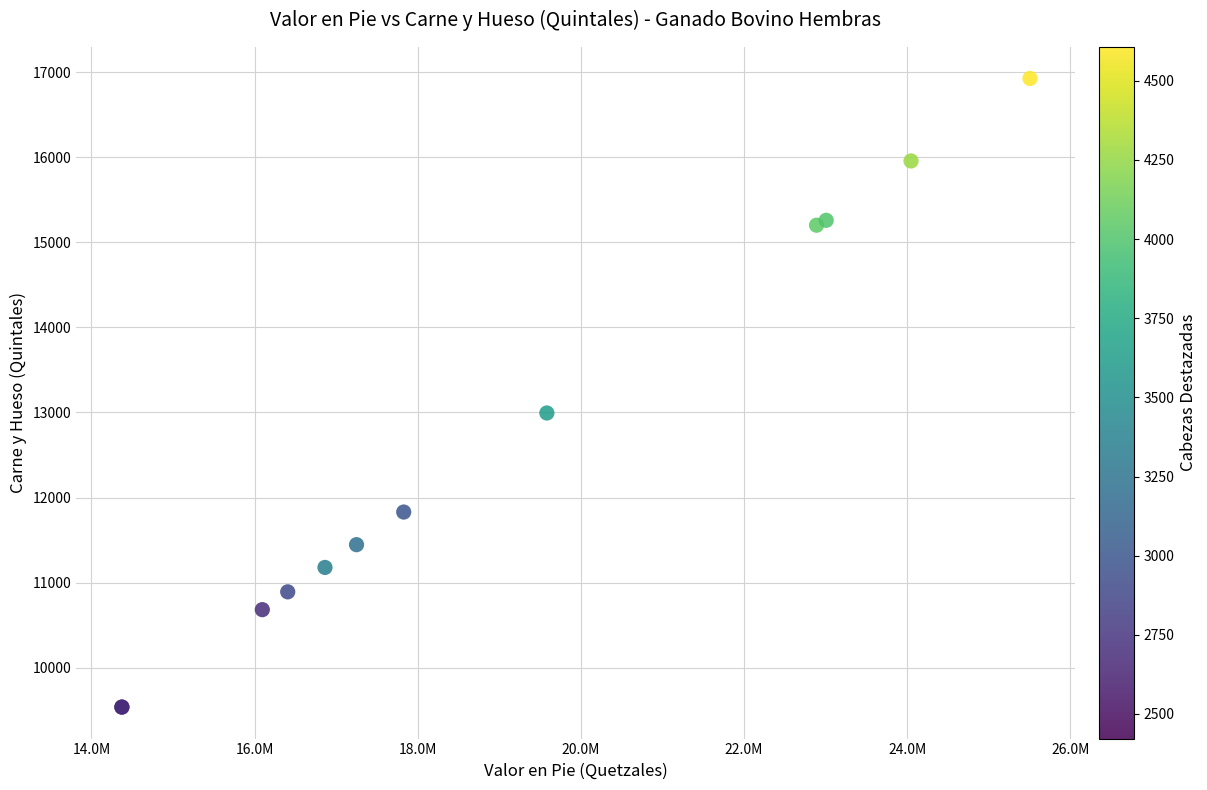

What Y value in the scatter plot is closest to 13231?

12994.2